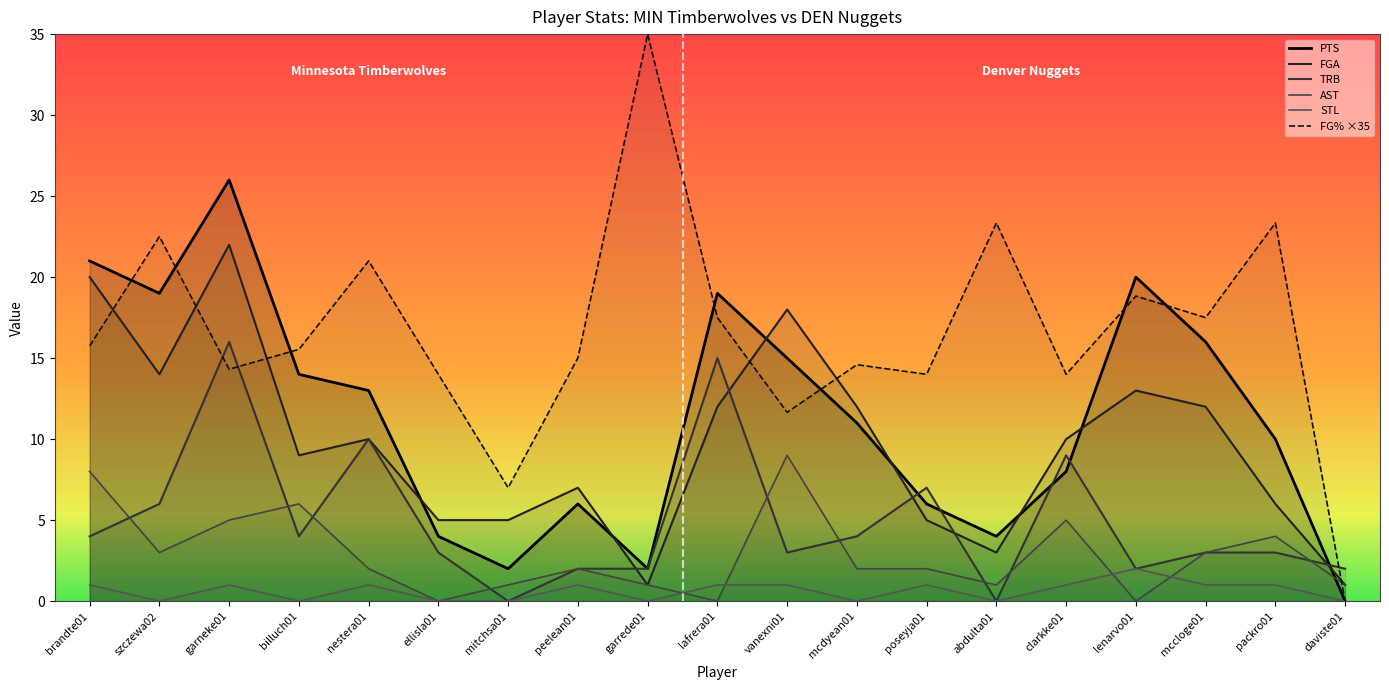

What is the difference between the maximum and minimum values in the TRB series?

16.0